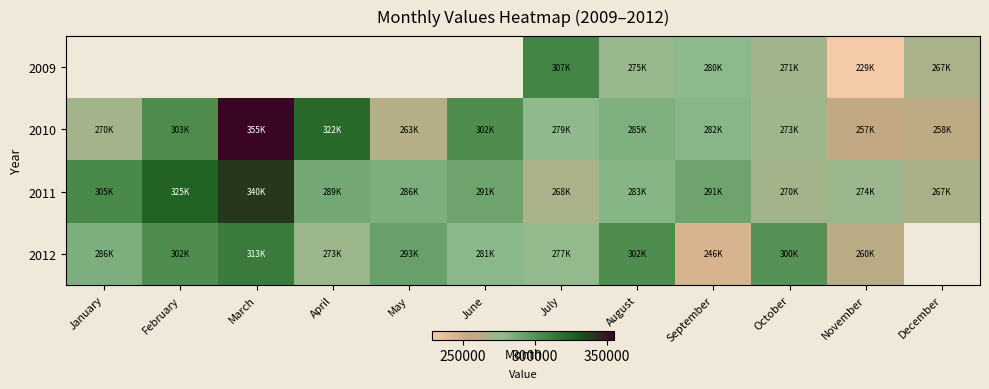

What is the greatest value displayed?

355165.5